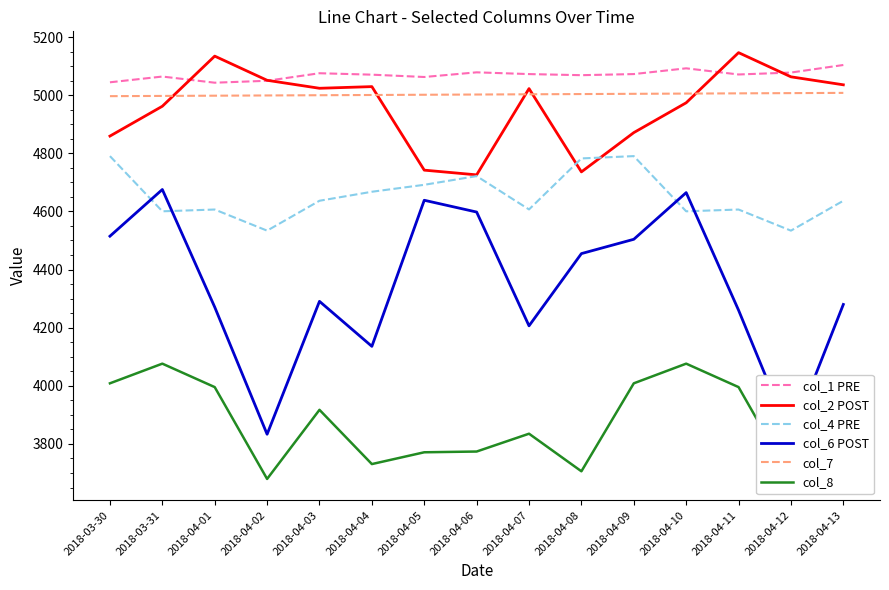

What position from the right is 2018-03-31?

14